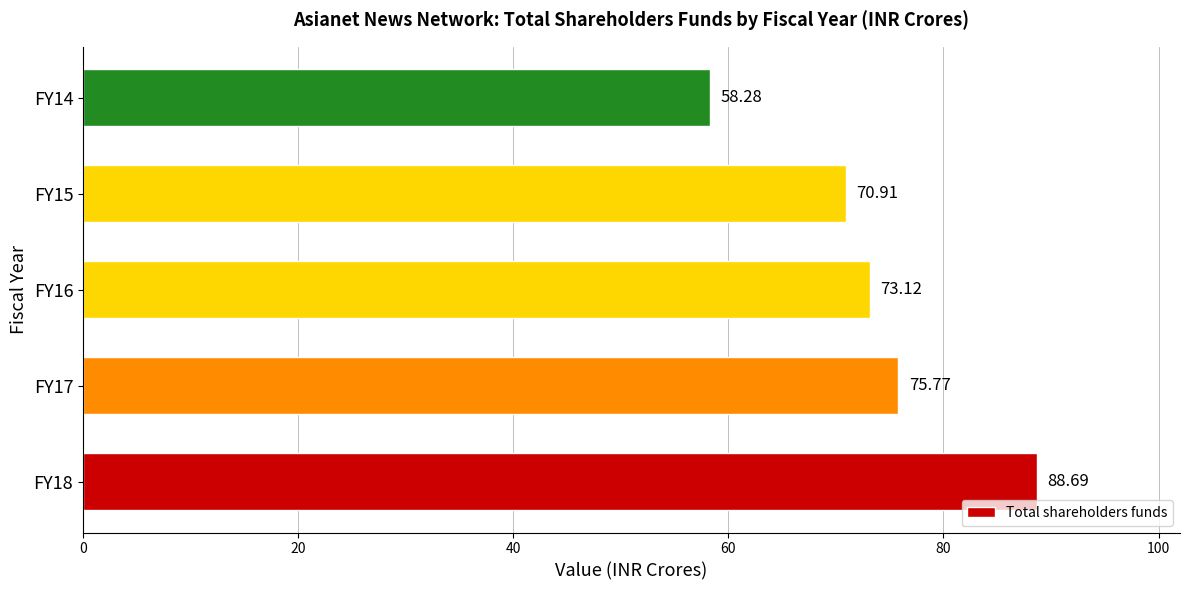

What is the sum of the values at FY18 and FY15?

159.6